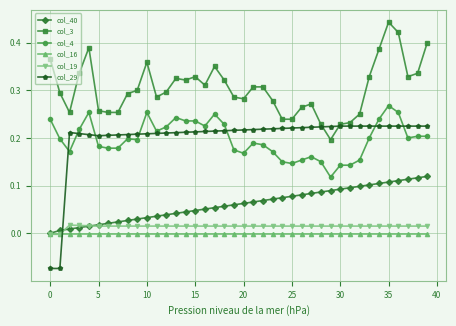

Count the col_4 values in the range 0 to 1.

40